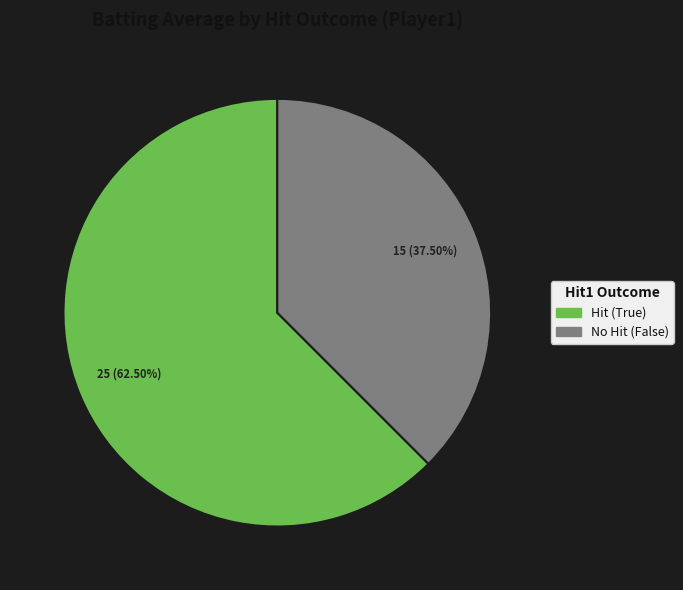

Is there any slice that represents more than half of the pie?

Yes